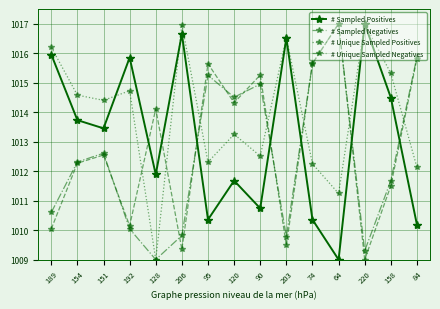

At which category does # Sampled Positives reach its first local valley?

151